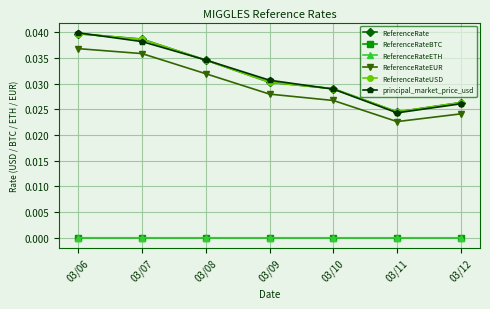

Rank the series by their maximum value, from lowest to highest.

ReferenceRateBTC, ReferenceRateETH, ReferenceRateEUR, ReferenceRate, ReferenceRateUSD, principal_market_price_usd